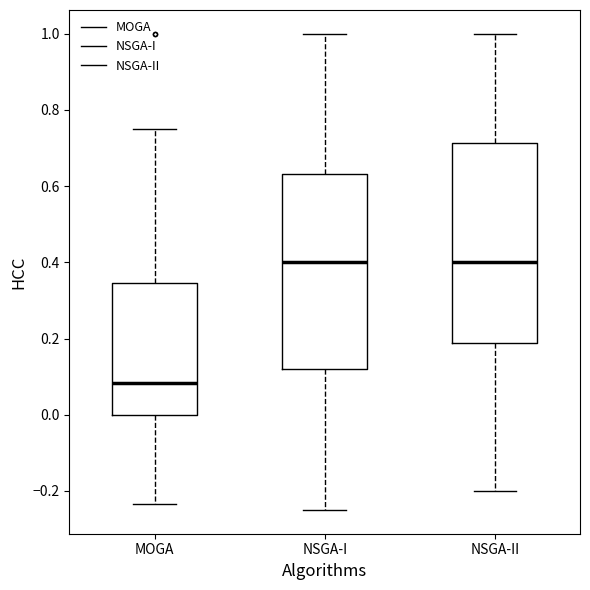

Reading left to right, transcribe this box plot: for each box, give where its median line is, the range the box spans, and where its two whiskers end, as read against the y-axis. The values are not printed on the chart, so give them approximately, as read against the axis.

MOGA: median 0.08, box 0.00 to 0.34, whiskers -0.24 to 0.76
NSGA-I: median 0.40, box 0.12 to 0.64, whiskers -0.24 to 1.00
NSGA-II: median 0.40, box 0.18 to 0.72, whiskers -0.20 to 1.00